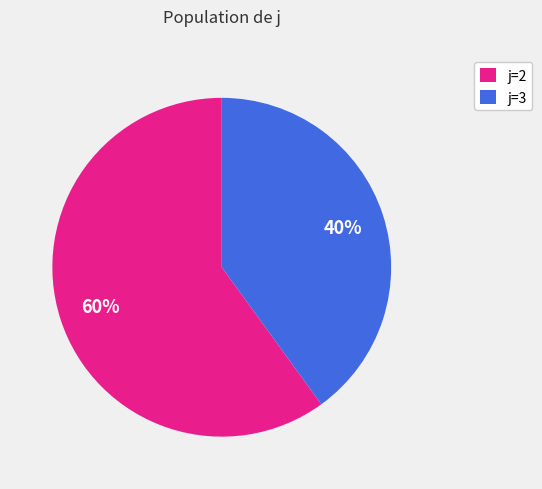

Does j=2 represent more than half of the total?

Yes